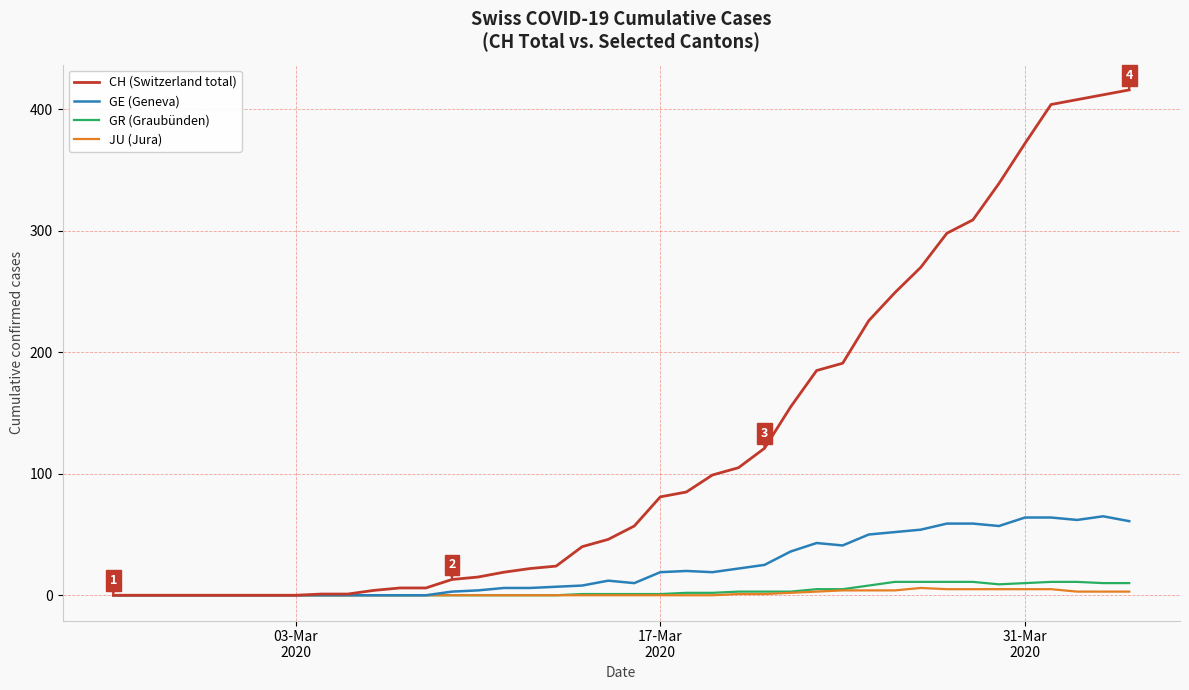

What is the difference between the second highest and second lowest values in the JU (Jura) series?

5